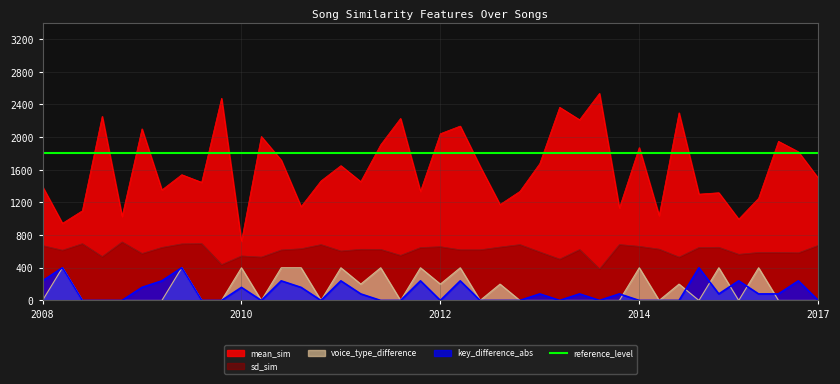

What is the maximum value for voice_type_difference?

400.0